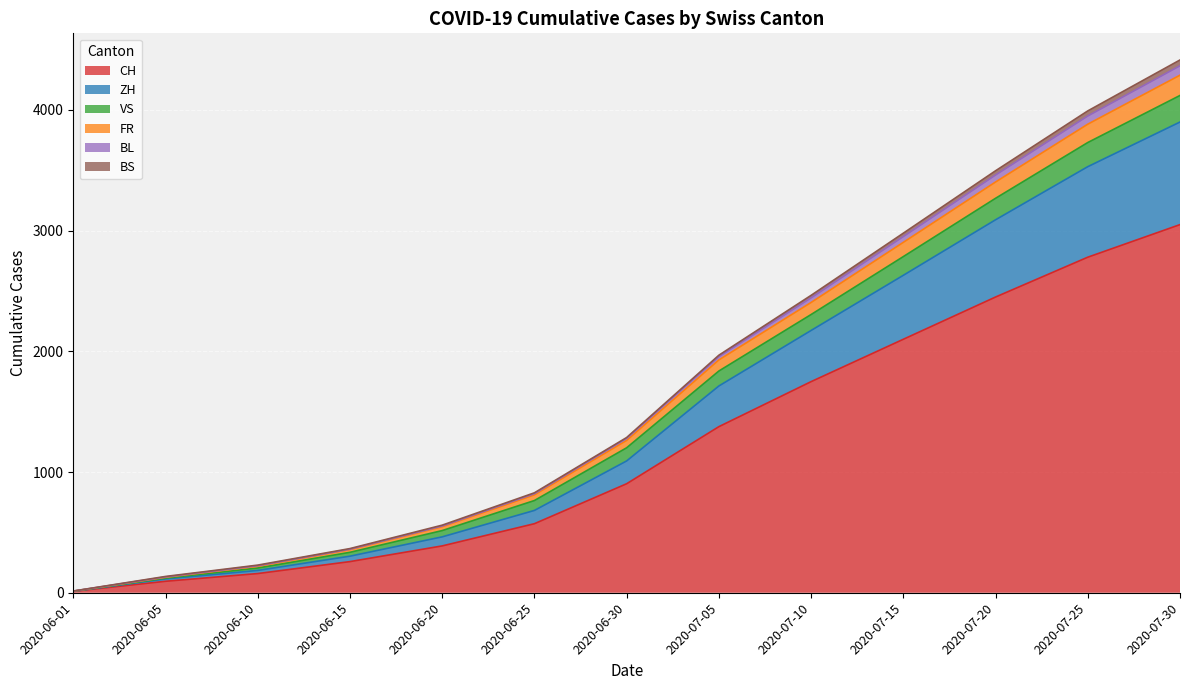

What is the maximum value for CH?

3050